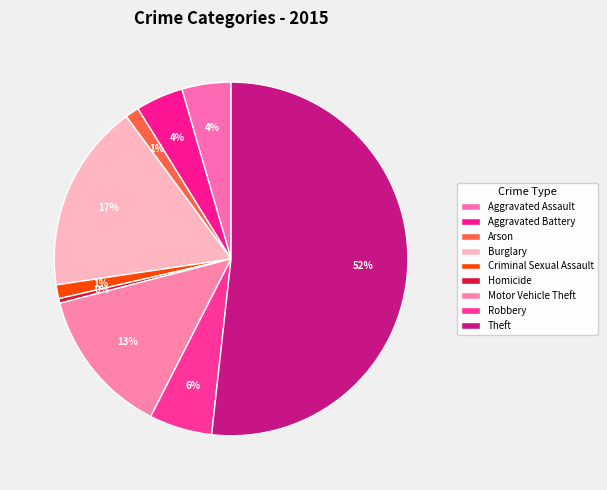

Between Robbery and Aggravated Assault, which is larger?

Robbery